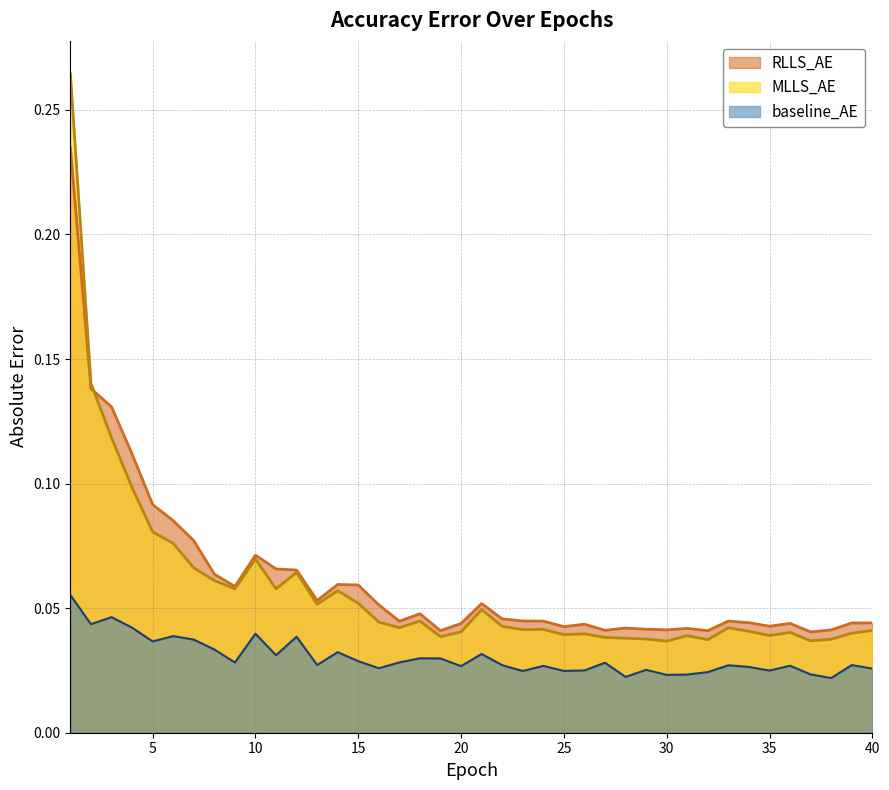

What is the difference between the maximum and second lowest values in the MLLS_AE series?

0.2